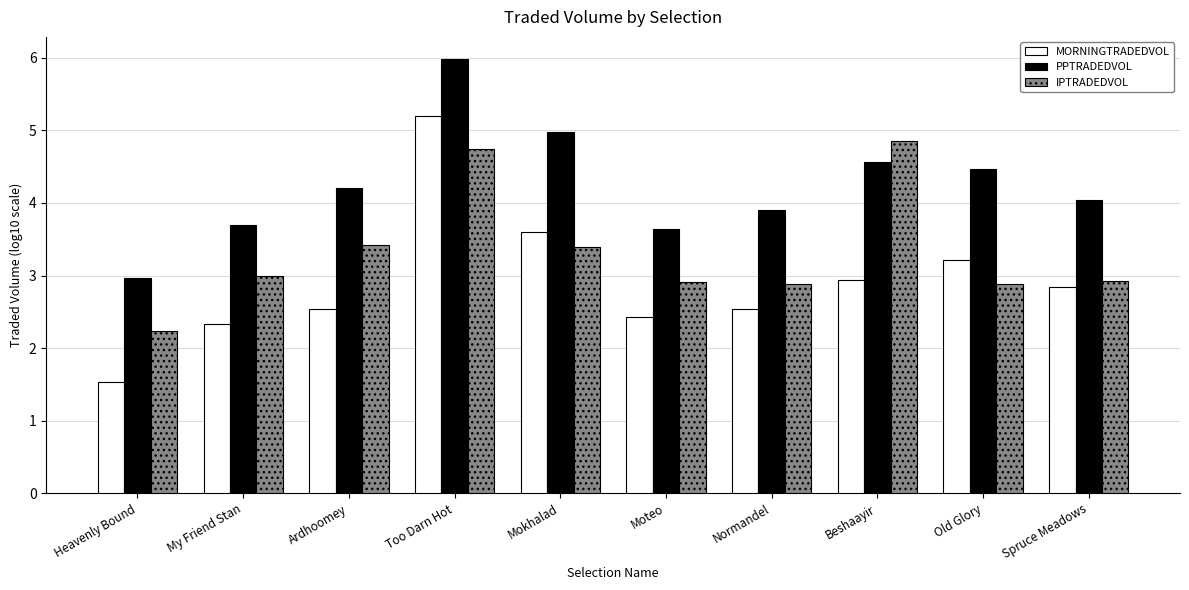

Reading left to right, list all the values displayed in this chart.

MORNINGTRADEDVOL: Heavenly Bound=1.5	My Friend Stan=2.3	Ardhoomey=2.5	Too Darn Hot=5.2	Mokhalad=3.6	Moteo=2.4	Normandel=2.5	Beshaayir=2.9	Old Glory=3.2	Spruce Meadows=2.8
PPTRADEDVOL: Heavenly Bound=3.0	My Friend Stan=3.7	Ardhoomey=4.2	Too Darn Hot=6.0	Mokhalad=5.0	Moteo=3.6	Normandel=3.9	Beshaayir=4.6	Old Glory=4.5	Spruce Meadows=4.0
IPTRADEDVOL: Heavenly Bound=2.2	My Friend Stan=3.0	Ardhoomey=3.4	Too Darn Hot=4.7	Mokhalad=3.4	Moteo=2.9	Normandel=2.9	Beshaayir=4.9	Old Glory=2.9	Spruce Meadows=2.9